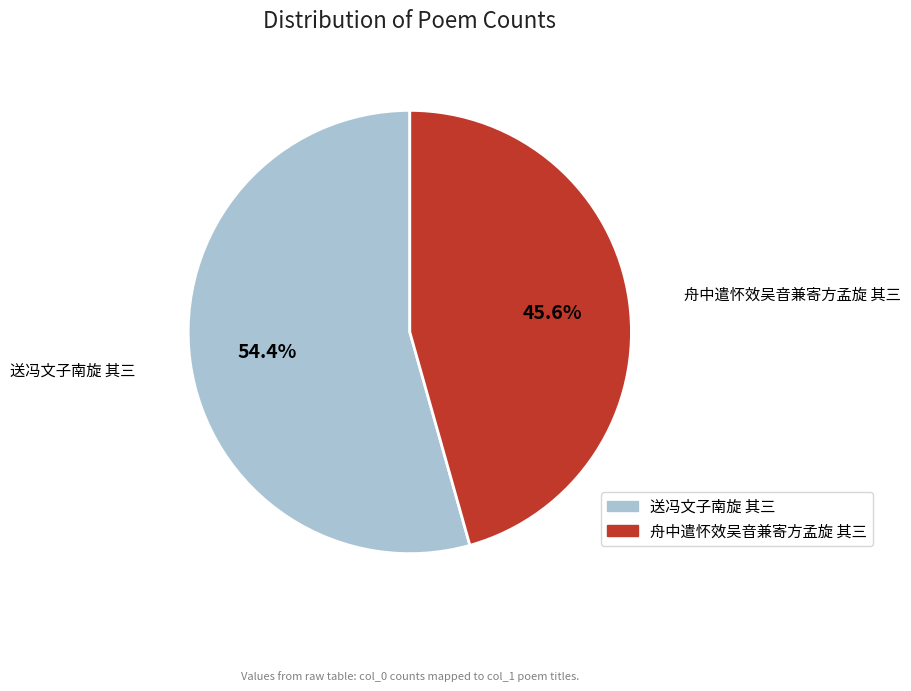

To the nearest percent, what is the difference between the 送冯文子南旋 其三 and 舟中遣怀效吴音兼寄方孟旋 其三 slice percentages?

9%